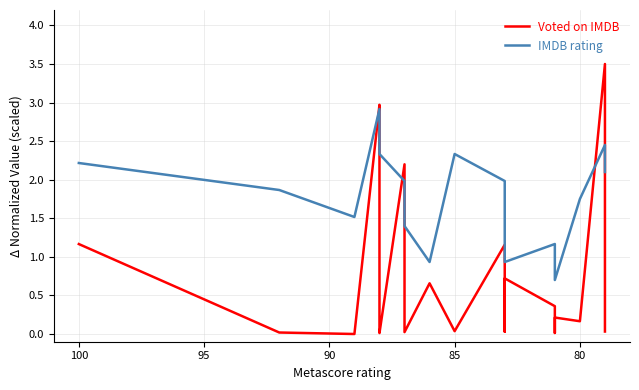

What is the minimum value for IMDB rating?

0.7